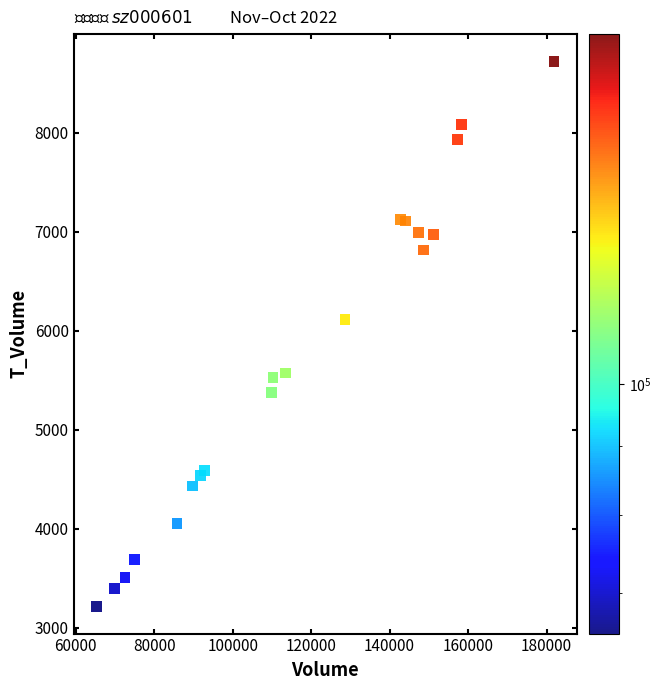

What Y value in the scatter plot is closest to 5968?

6111